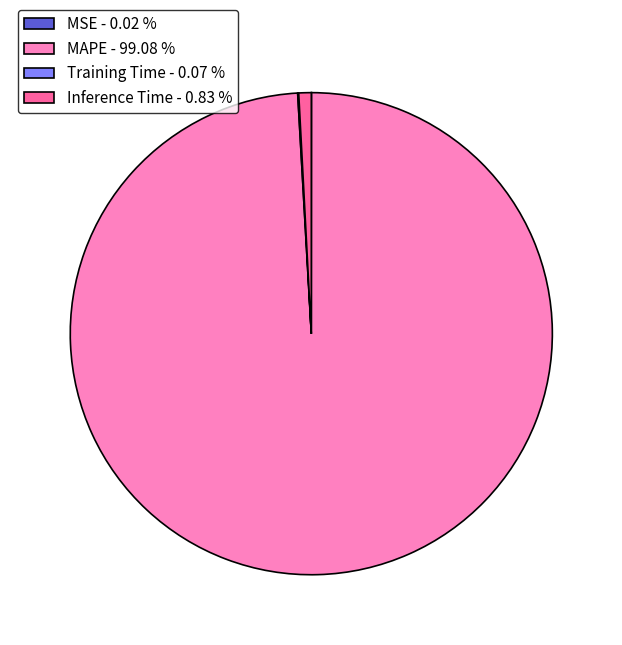

What is the largest slice in the pie chart?

MAPE